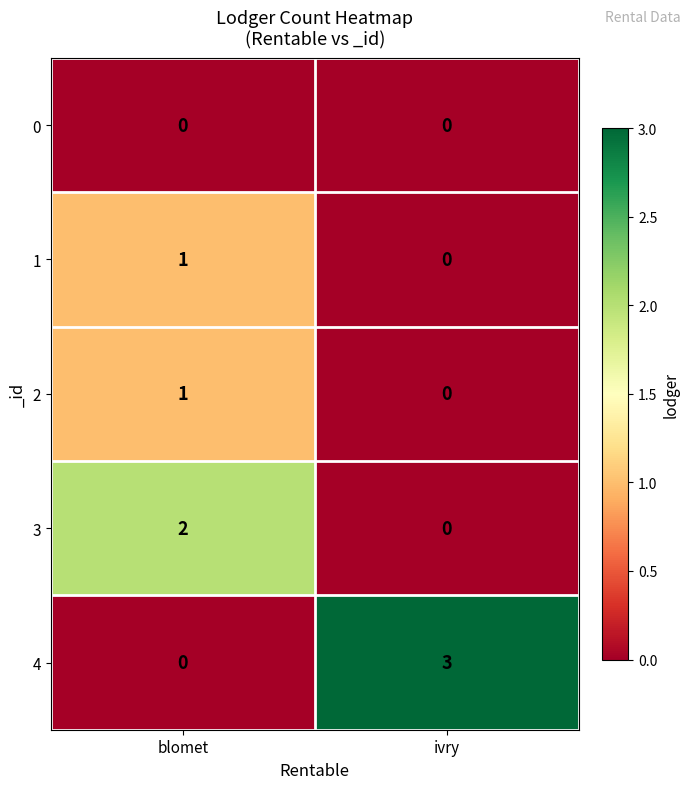

Where is 4 nearest to the value 1?

blomet